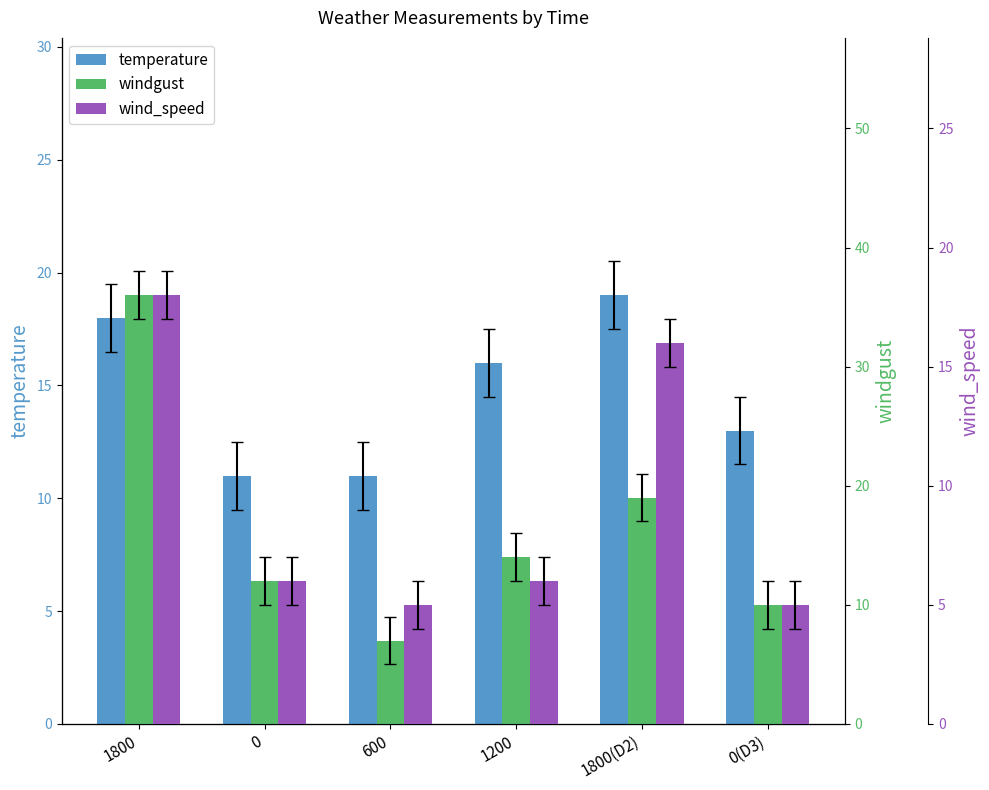

How many bars are there in each group?

3